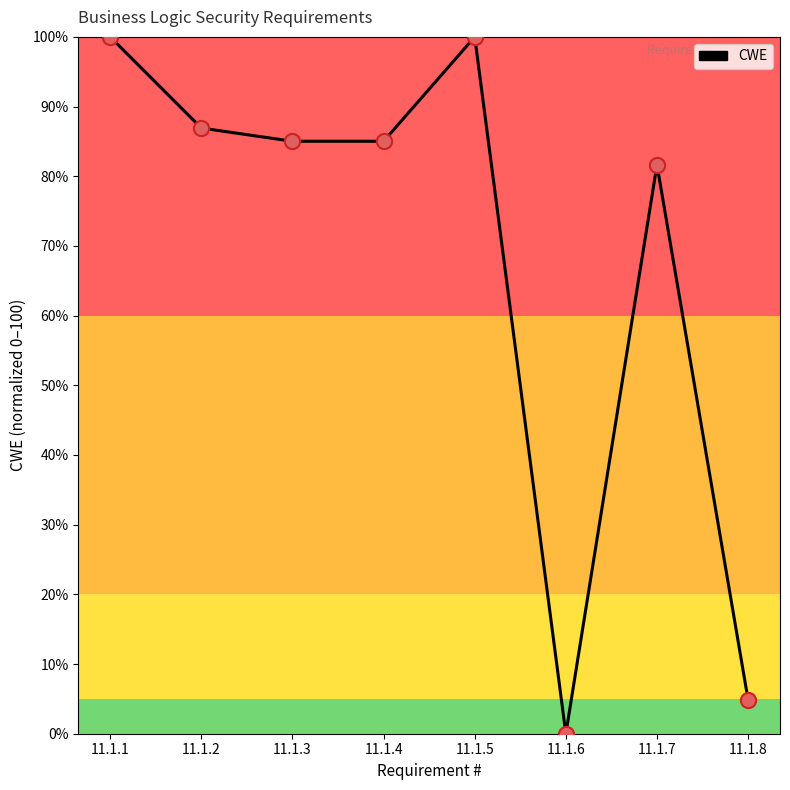

What is the ratio of the value at 11.1.1 to the value at 11.1.2?

1.2